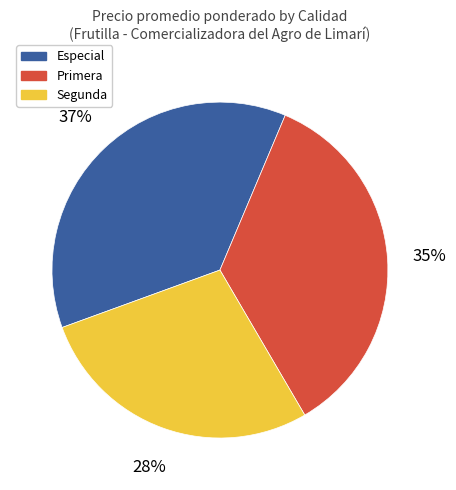

Does Especial account for over 50% of the chart?

No